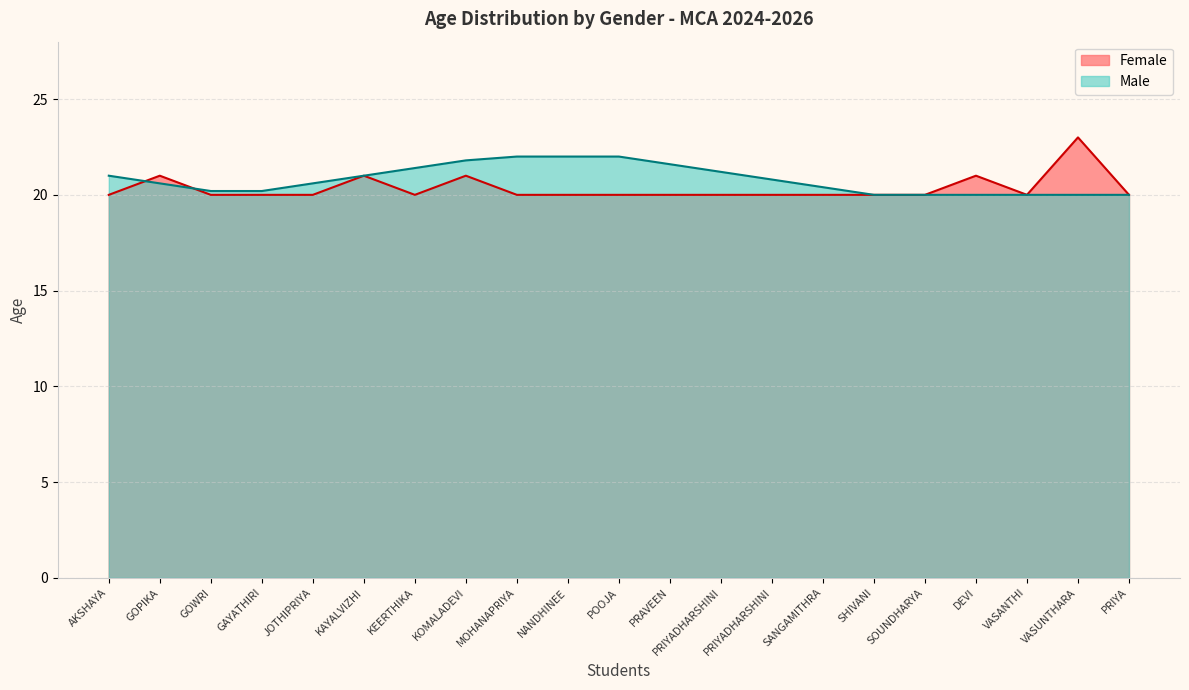

Does the chart display data point markers on the line(s)?

No